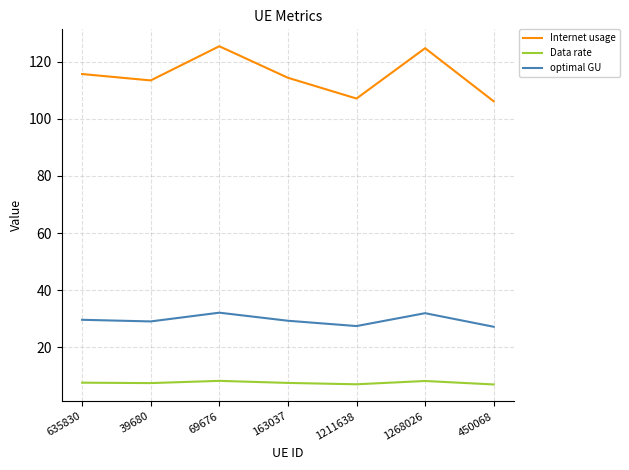

True or false: optimal GU and Data rate cross at least once.

False